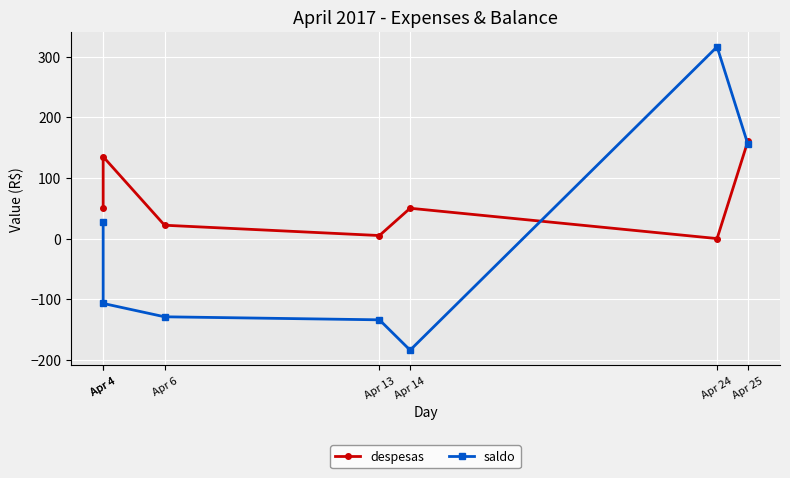

At which category is the sum across all series the highest?

Apr 25